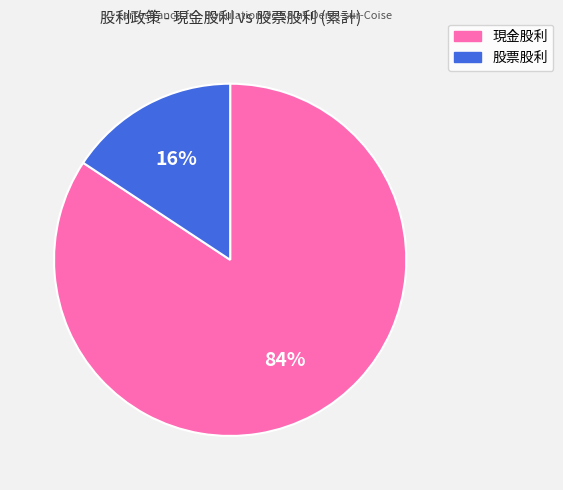

Does any single category account for the majority?

Yes